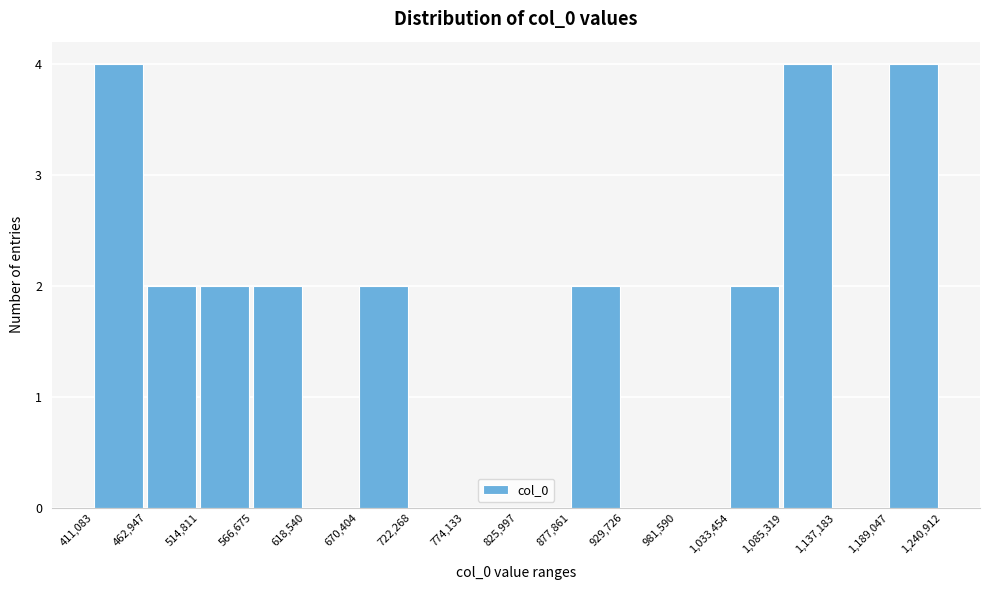

Reading left to right, transcribe this chart: for each bar, give the range it covers on the x-axis and its height. The values are not printed on the chart, so give them approximately, as read against the axis.

411,083 to 462,947: 4
462,947 to 514,811: 2
514,811 to 566,675: 2
566,675 to 618,540: 2
618,540 to 670,404: 0
670,404 to 722,268: 2
722,268 to 774,133: 0
774,133 to 825,997: 0
825,997 to 877,861: 0
877,861 to 929,726: 2
929,726 to 981,590: 0
981,590 to 1,033,454: 0
1,033,454 to 1,085,319: 2
1,085,319 to 1,137,183: 4
1,137,183 to 1,189,047: 0
1,189,047 to 1,240,912: 4